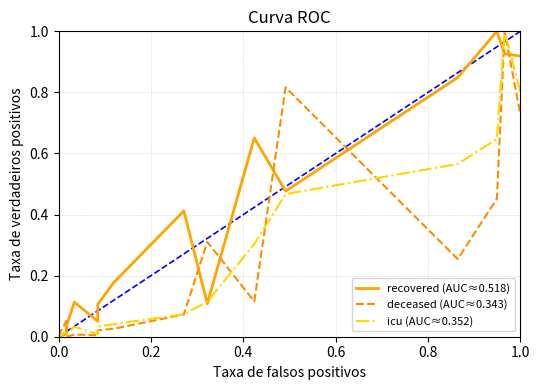

What is the difference between the maximum and minimum values in the icu (AUC≈0.352) series?

1.0